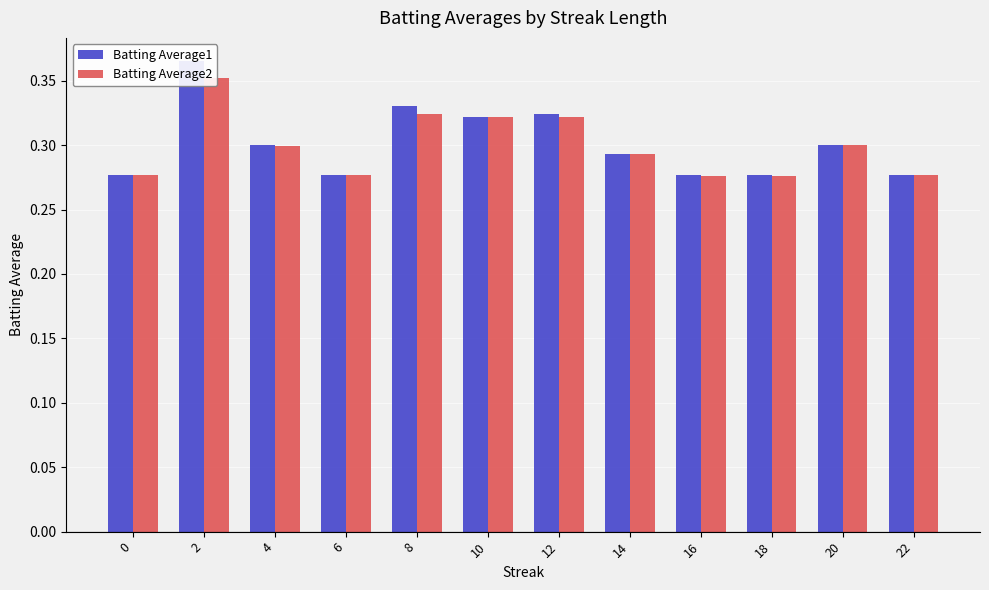

Is it true that Batting Average1 equals 0.3 at 6?

True